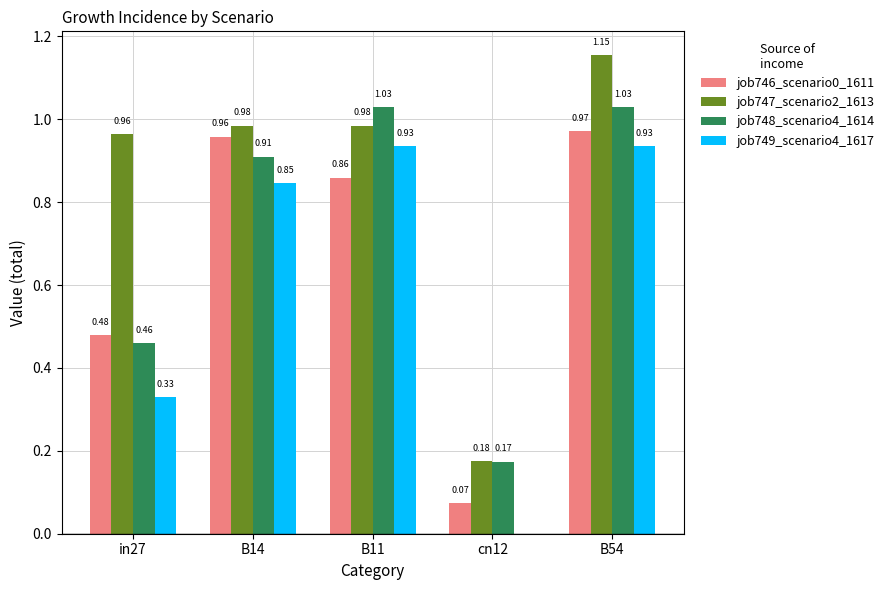

Where is job748_scenario4_1614 nearest to the value 0?

cn12